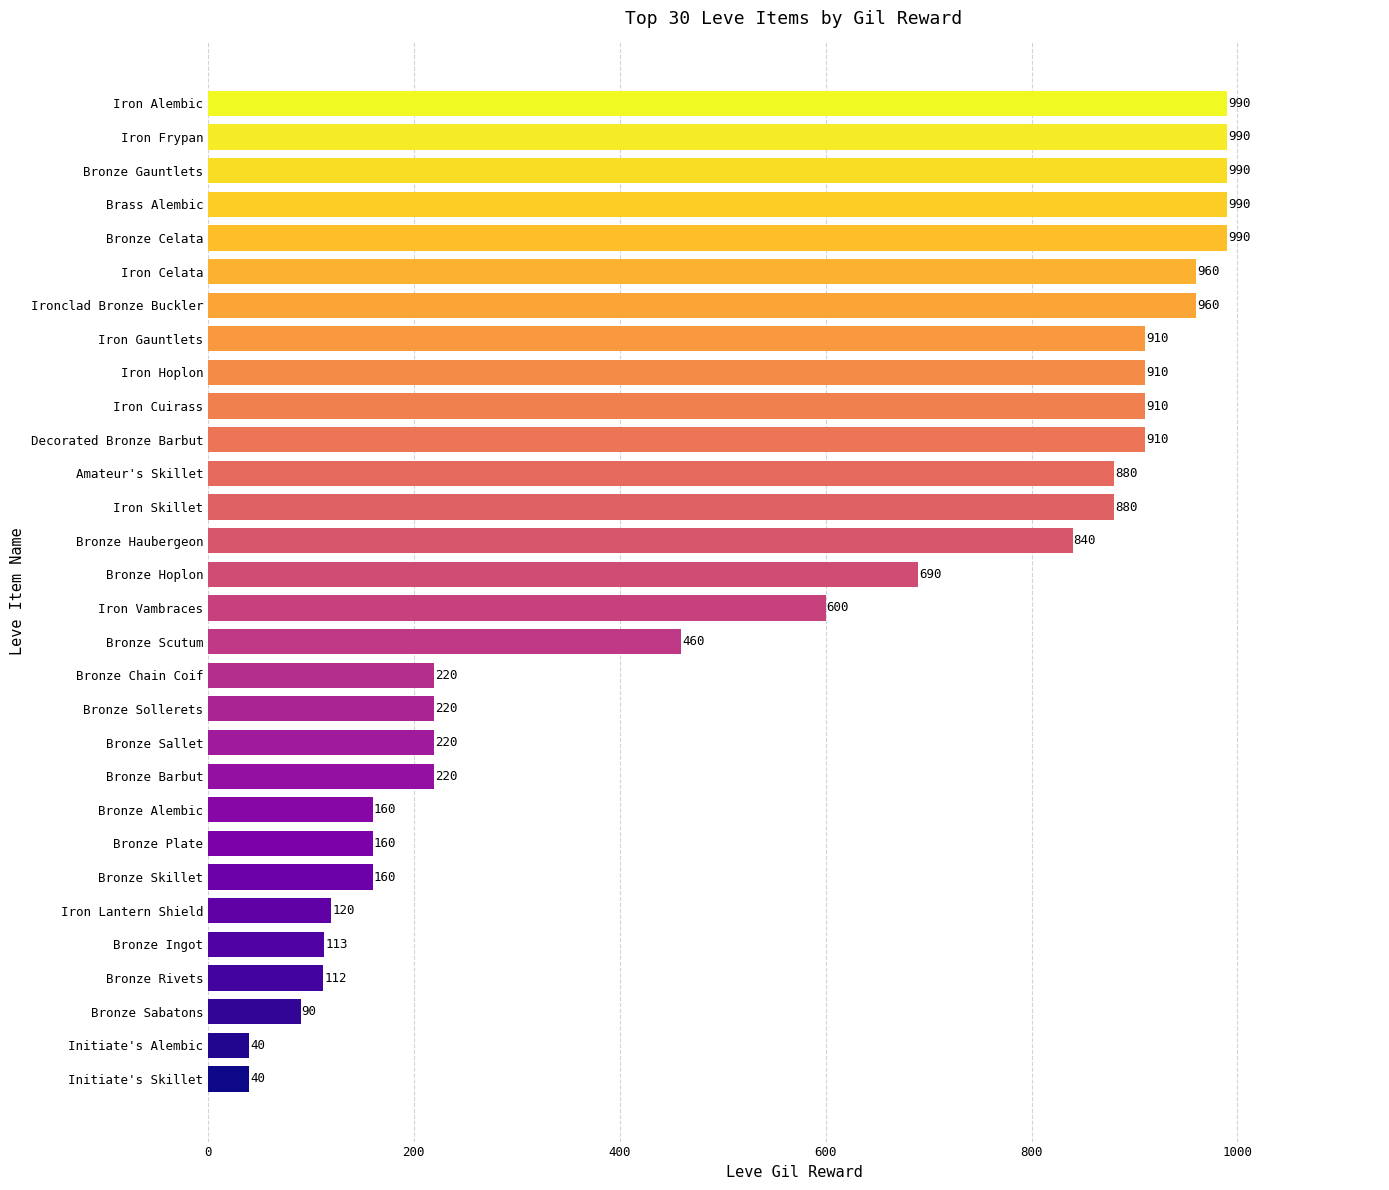

Is it true that the value at Iron Vambraces is 600?

True